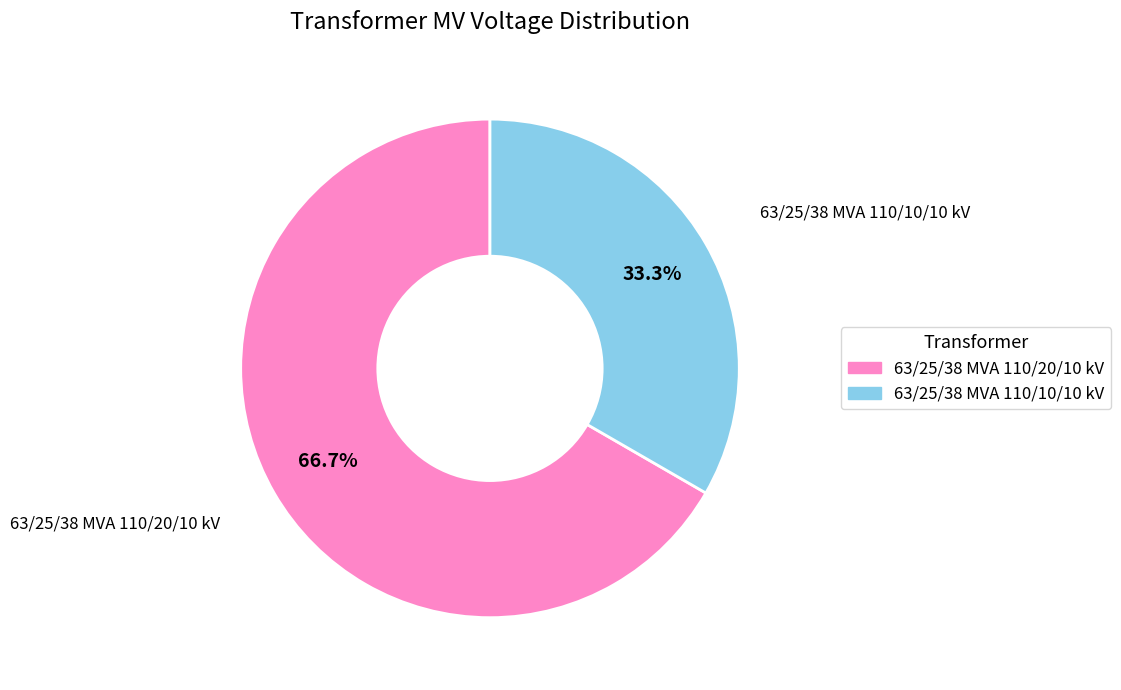

To the nearest percent, what is the difference between the largest and smallest slice percentages?

33%